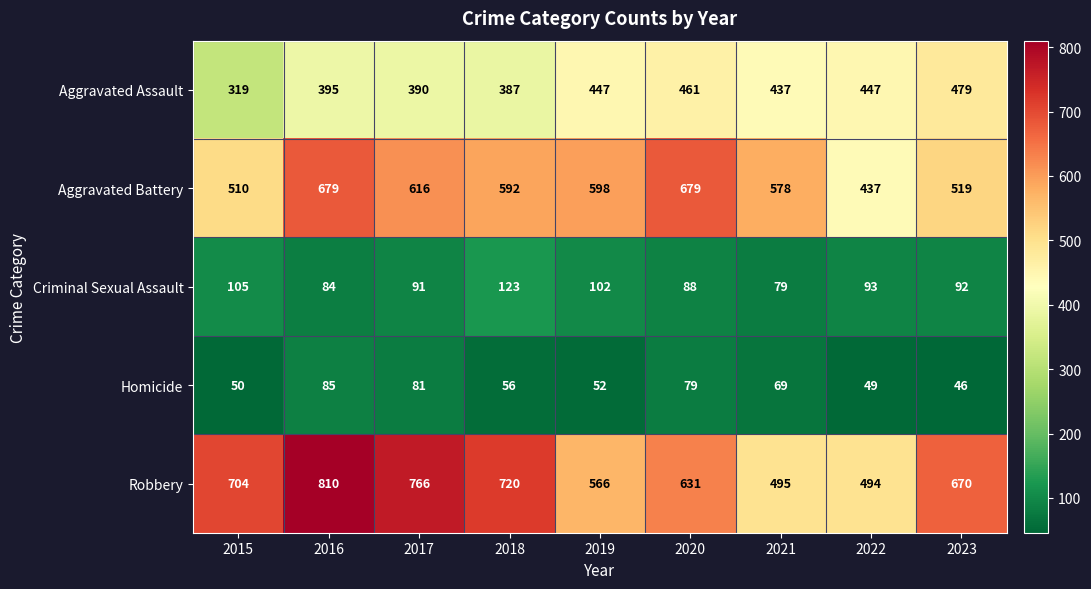

What is the total value across all series at 2021?

1658